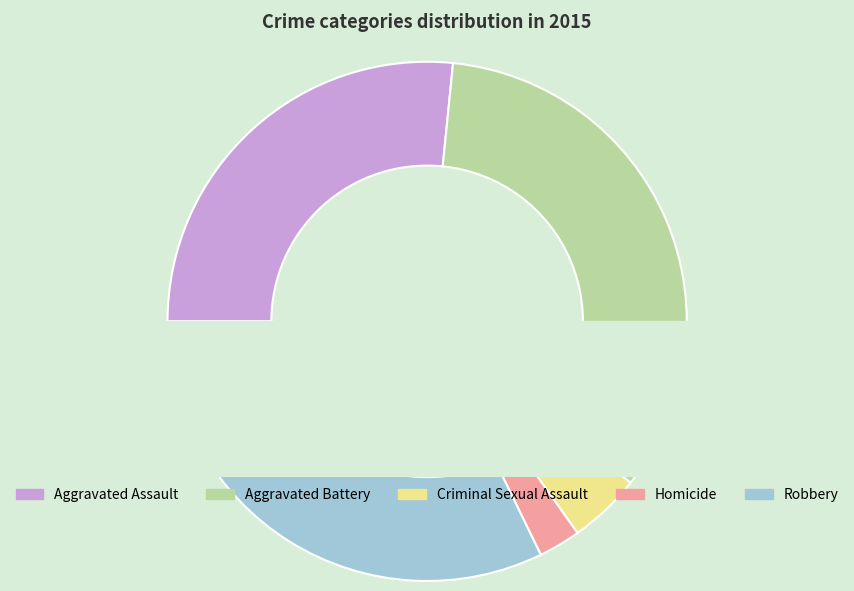

To the nearest percent, what is the average slice percentage?

20%